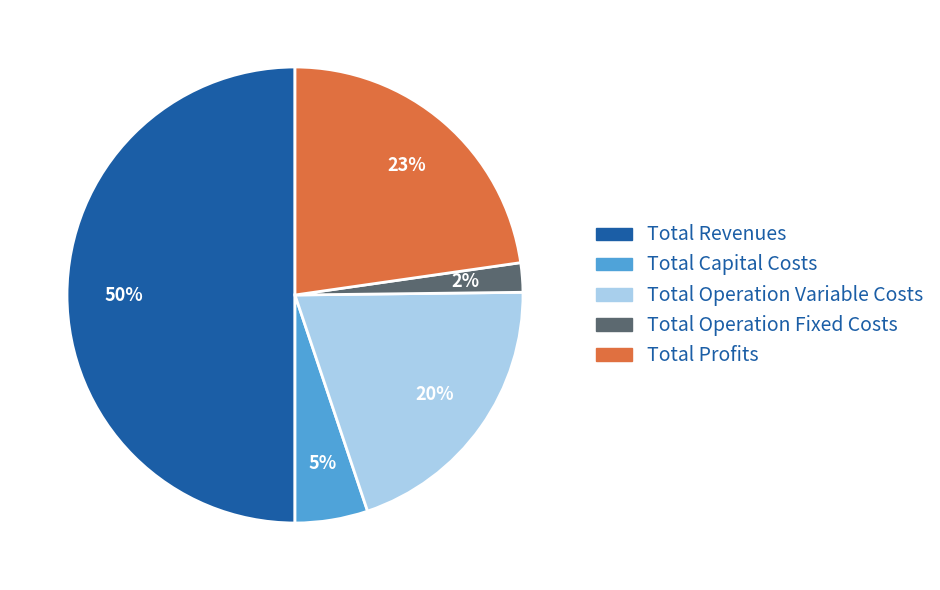

The Total Operation Variable Costs slice represents 33% of the pie. True or false?

False